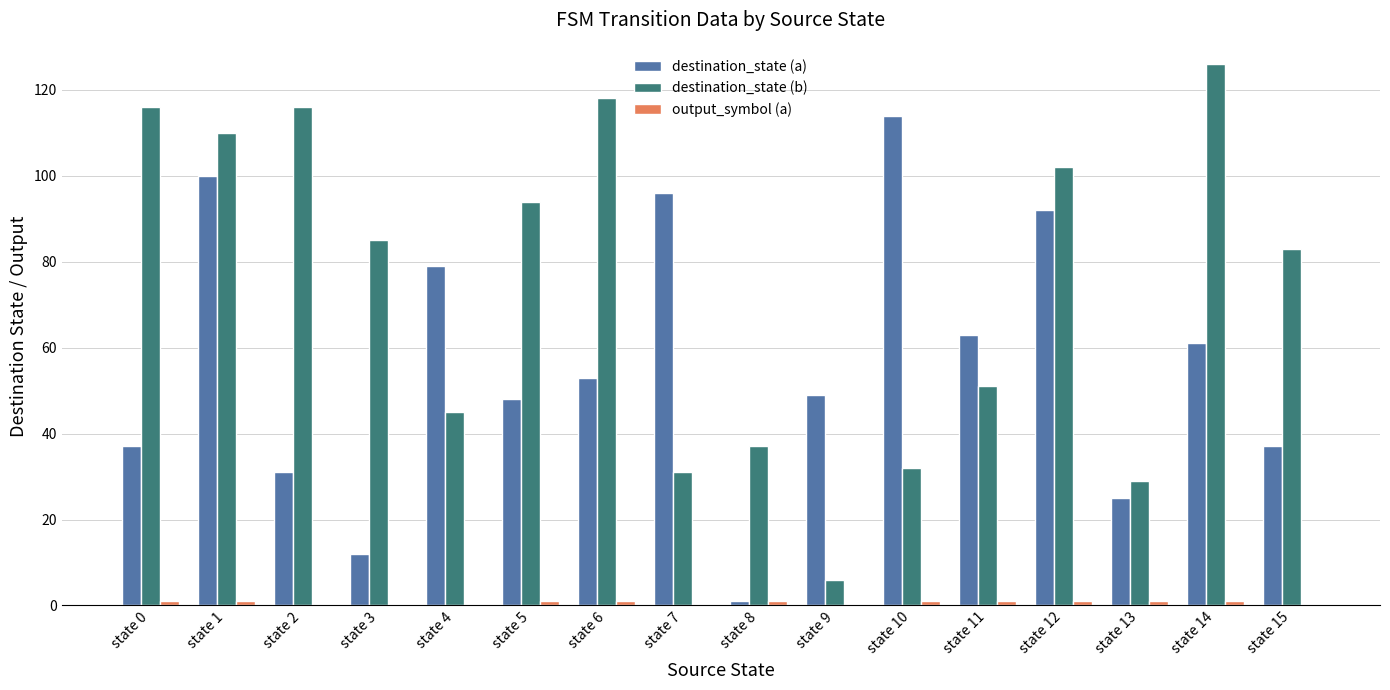

What is the sum of all destination_state (a) values?

898